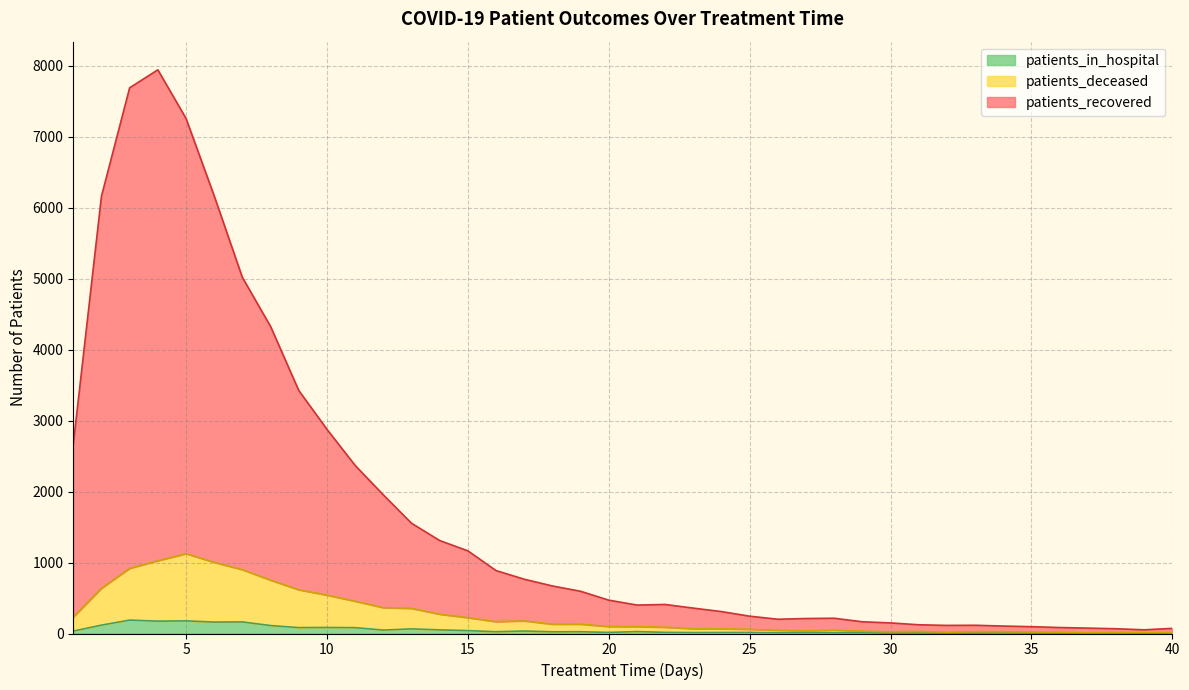

At which category does patients_deceased reach its first local peak?

5